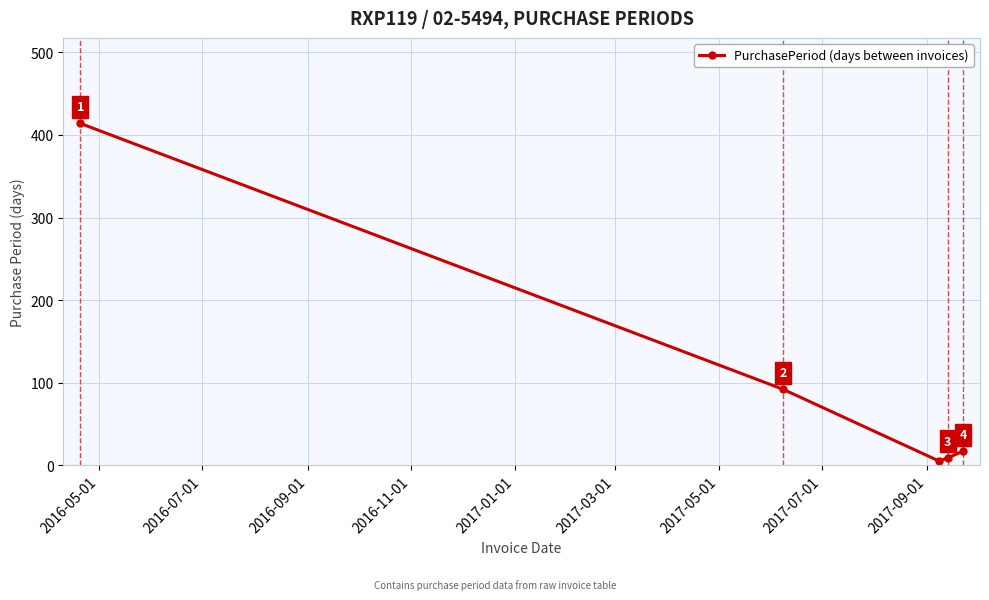

How many points are lower than both their immediate neighbors (excluding endpoints)?

1